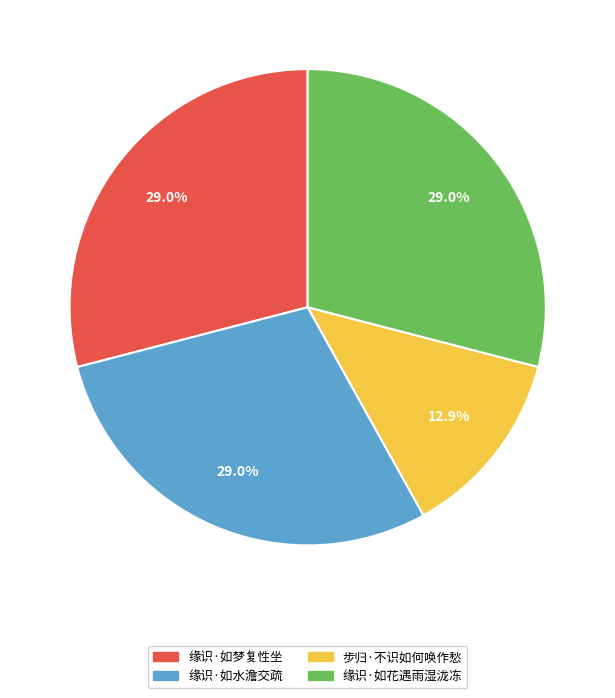

What is the smallest slice in the pie chart?

步归·不识如何唤作愁